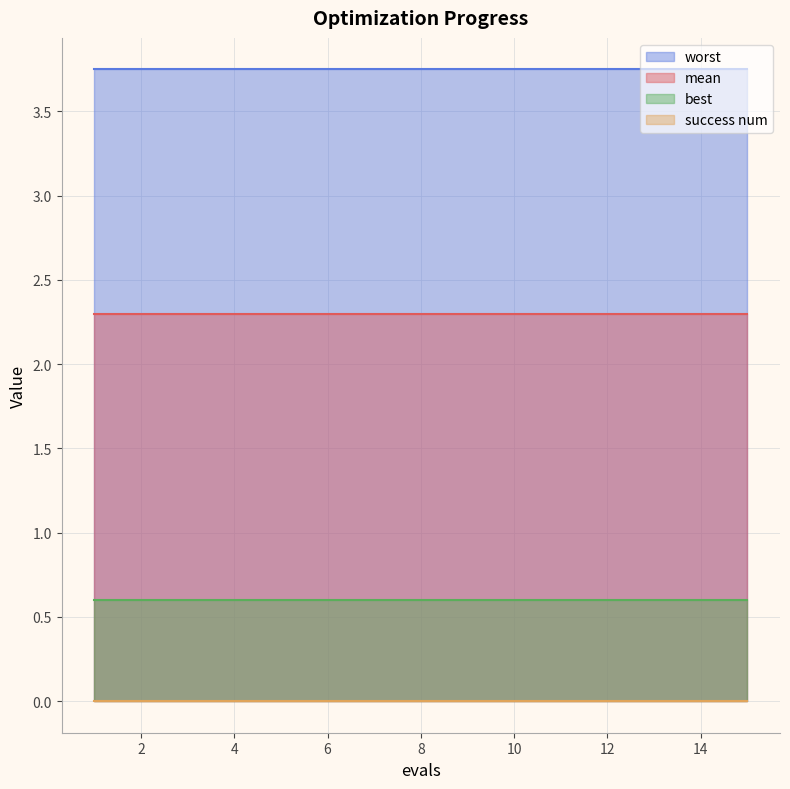

True or false: best and worst intersect in this chart.

False